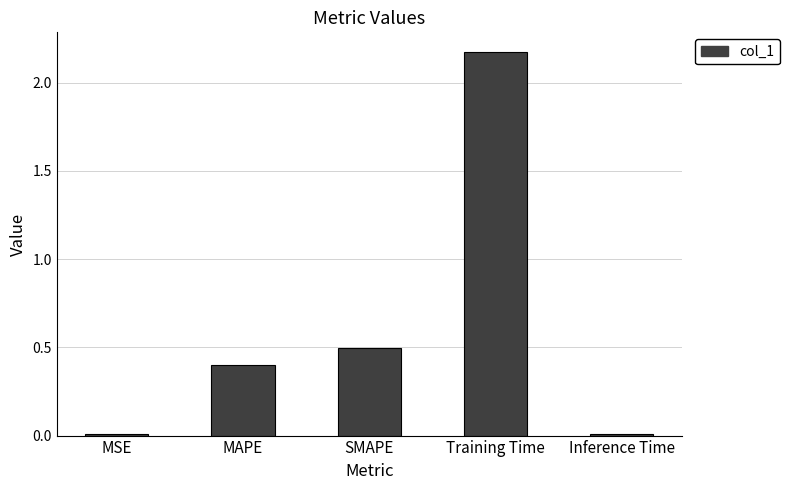

What is the change in value from SMAPE to Training Time?

+1.7